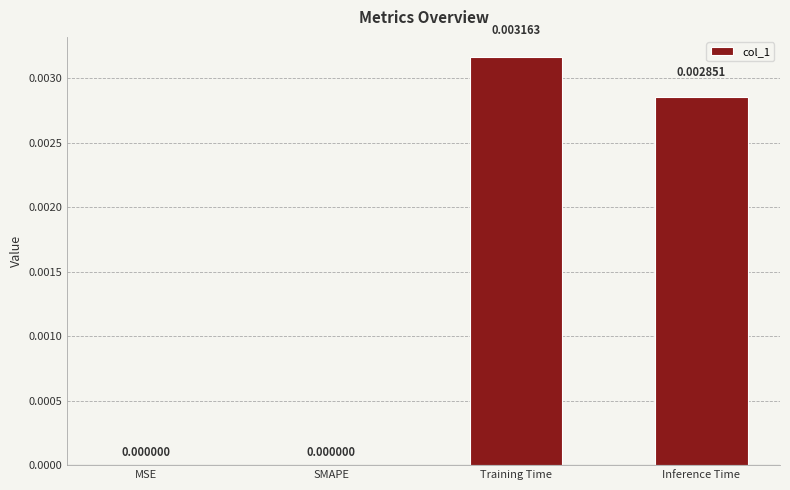

At which category does the chart reach its peak across all series?

Training Time